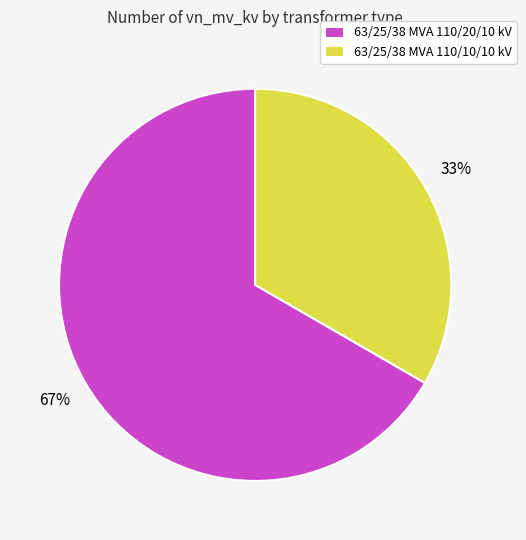

Combined, do 63/25/38 MVA 110/10/10 kV and 63/25/38 MVA 110/20/10 kV account for over 50%?

Yes